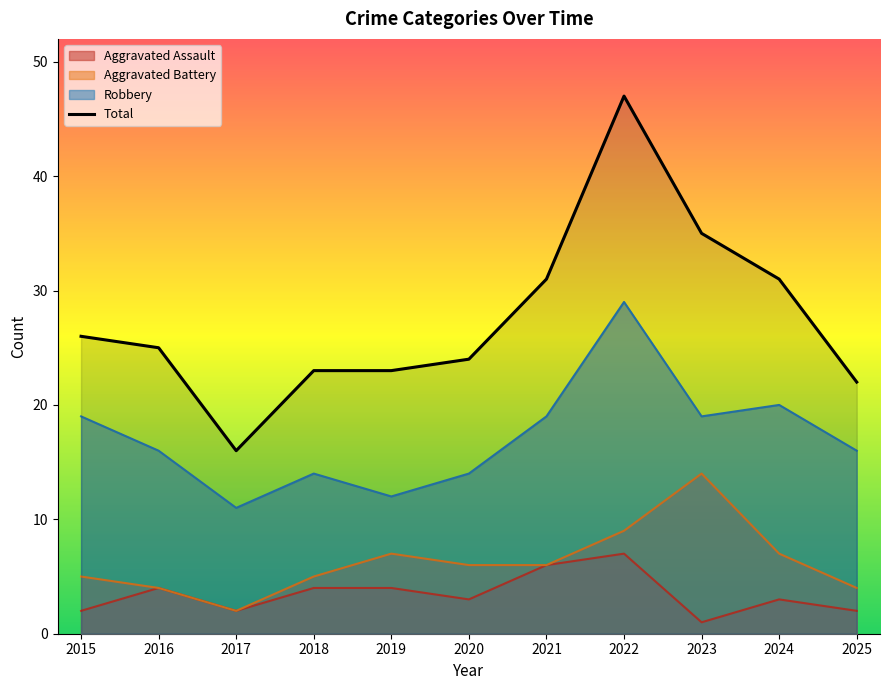

What is the approximate value at 2017, to the nearest 10?

20